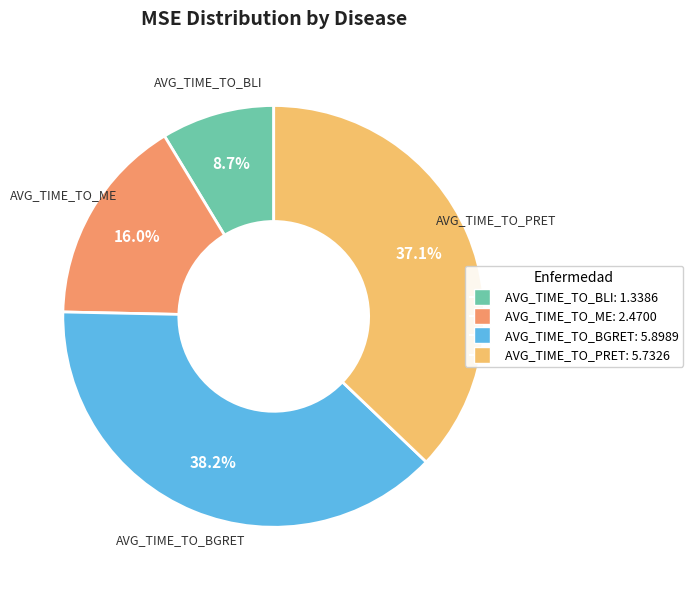

To the nearest percent, what is the difference between the largest and smallest slice percentages?

30%